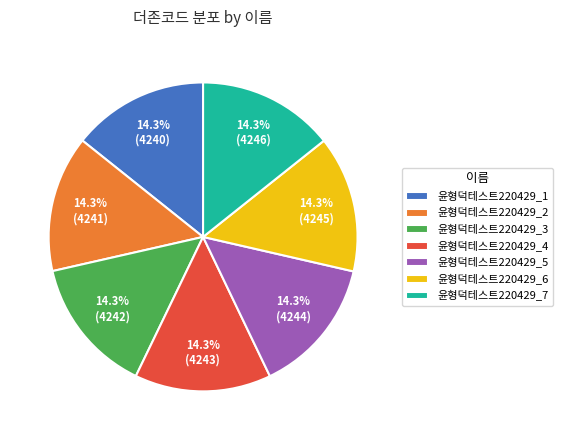

What is the ratio of the value at 윤형덕테스트220429_6 to the value at 윤형덕테스트220429_1?

1.0